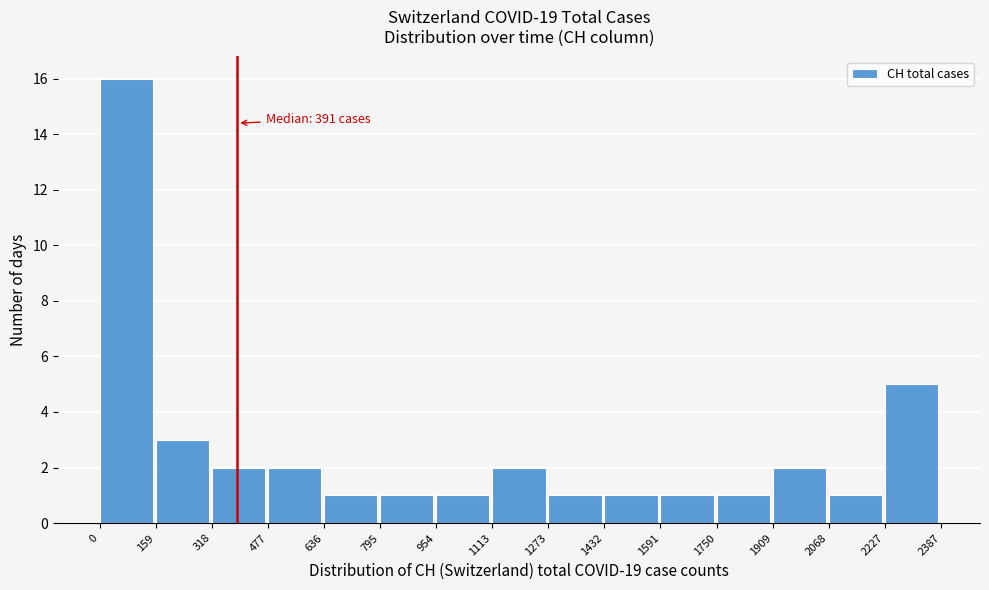

Over which range of the x-axis is the bar tallest?

0 to 159